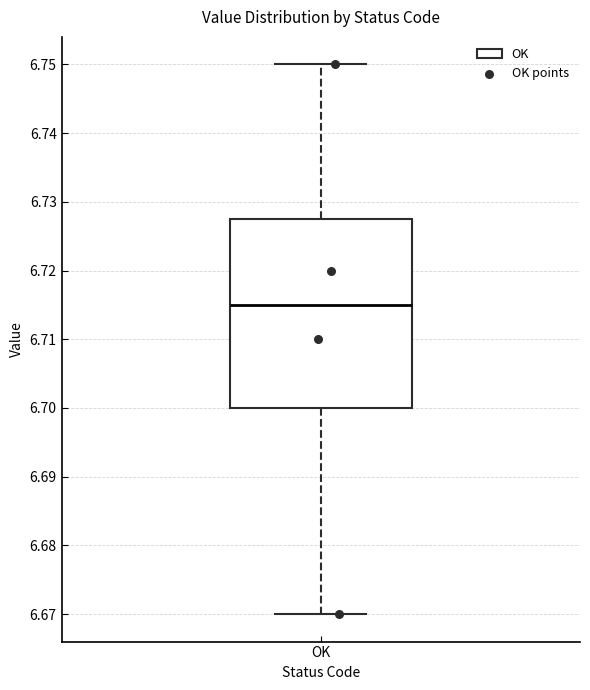

Read this box plot against the y-axis: the position of the median line, the range covered by the box, and the ends of both whiskers. The values are not printed on the chart, so give them approximately, as read against the axis.

median 6.715, box 6.700 to 6.728, whiskers 6.670 to 6.750